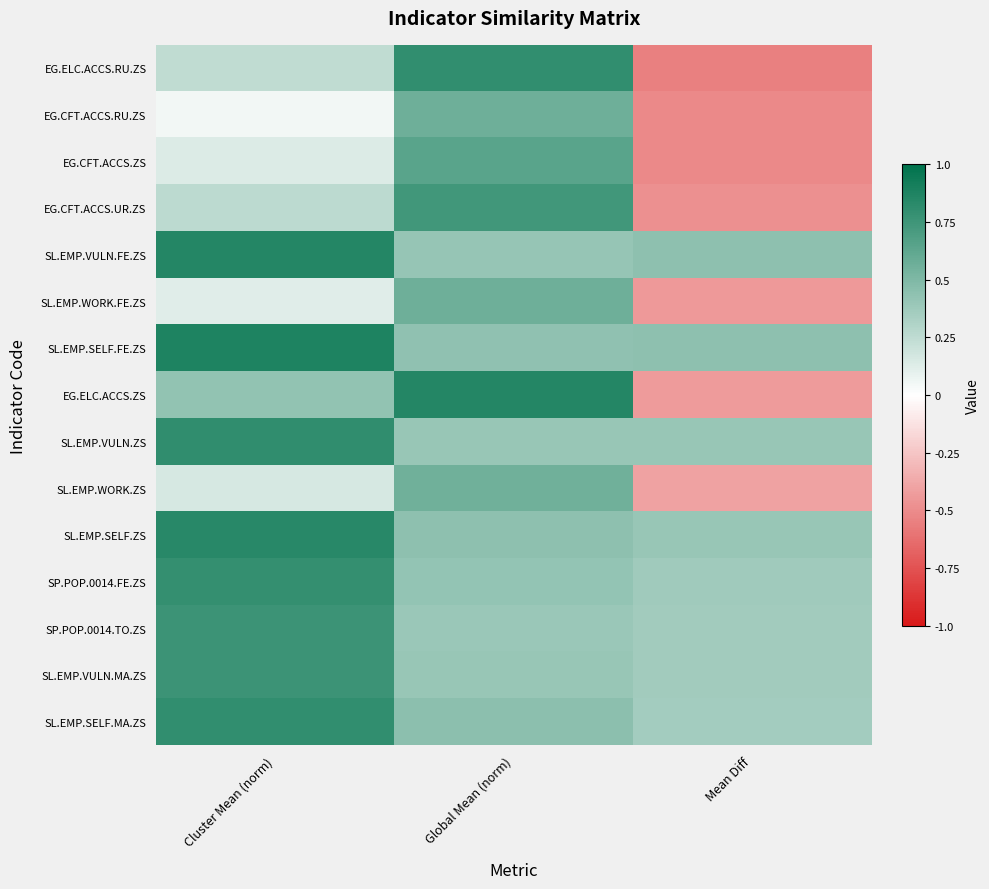

What is the total value across all series at Mean Diff?

-0.2